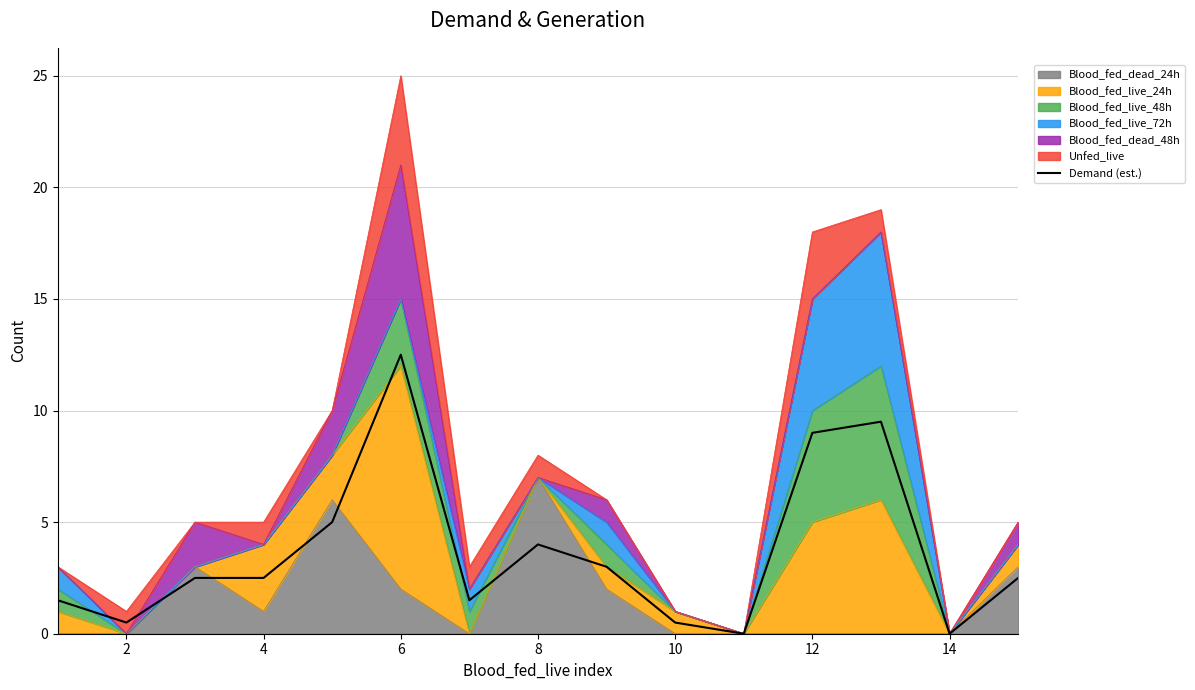

True or false: the data has more than 0 interior local peaks.

True